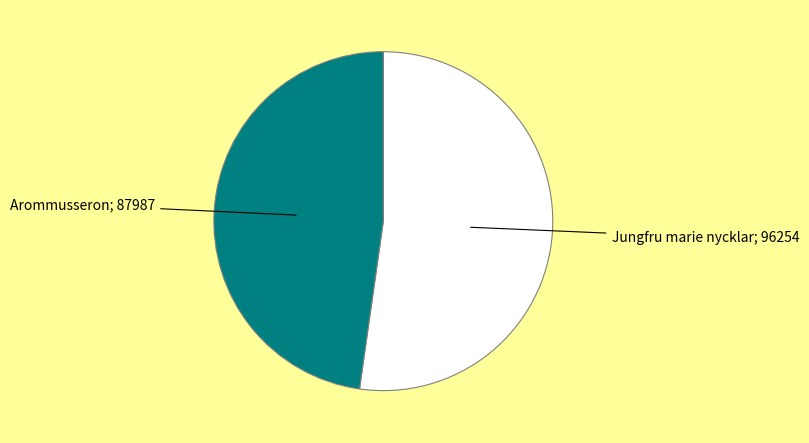

Is there any slice that represents more than half of the pie?

Yes